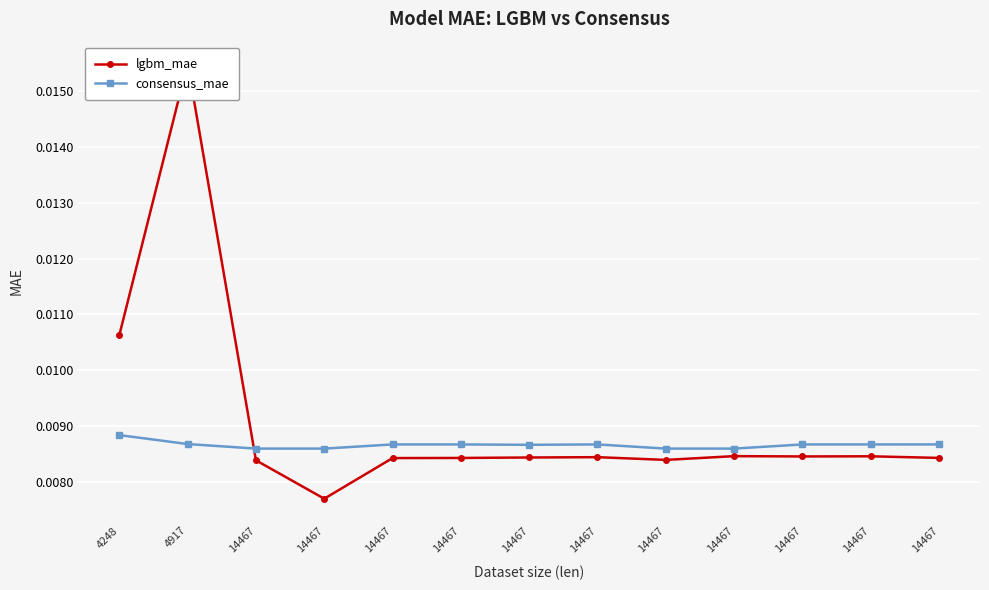

At how many categories does at least one series exceed 0?

13